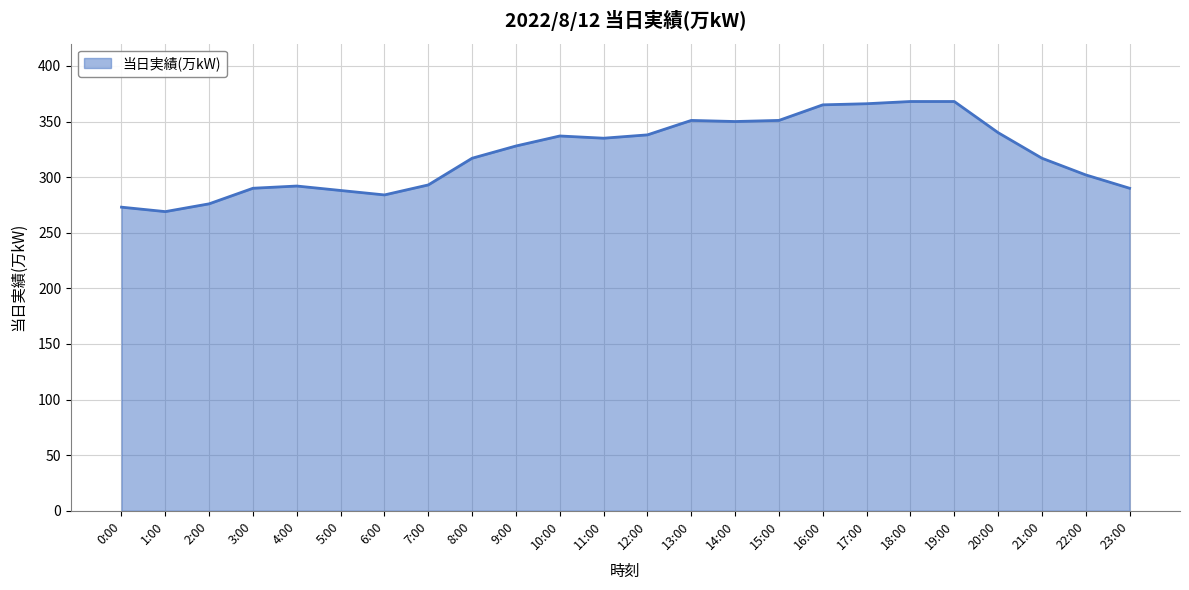

True or false: the data has more than 0 interior local peaks.

True